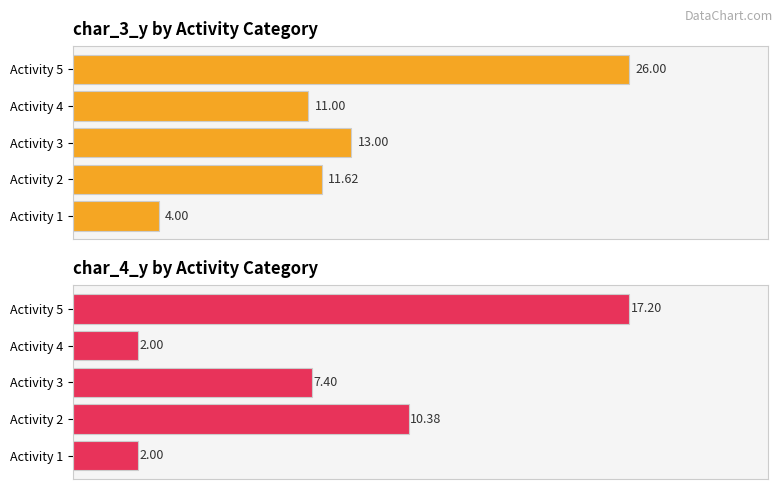

List the series in order of their peak value, highest first.

avg char_3_y, avg char_4_y